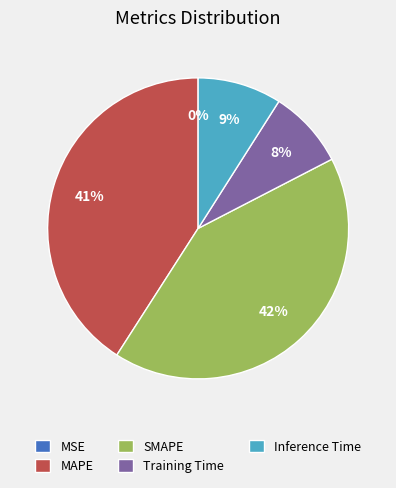

To the nearest percent, what is the combined percentage of SMAPE and Inference Time?

51%